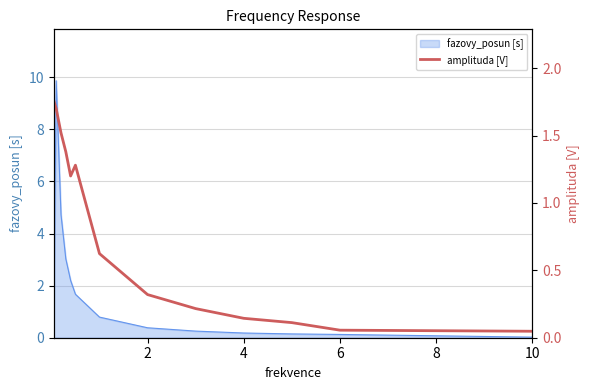

Is it true that fazovy_posun [s] equals 0.1 at 6?

True